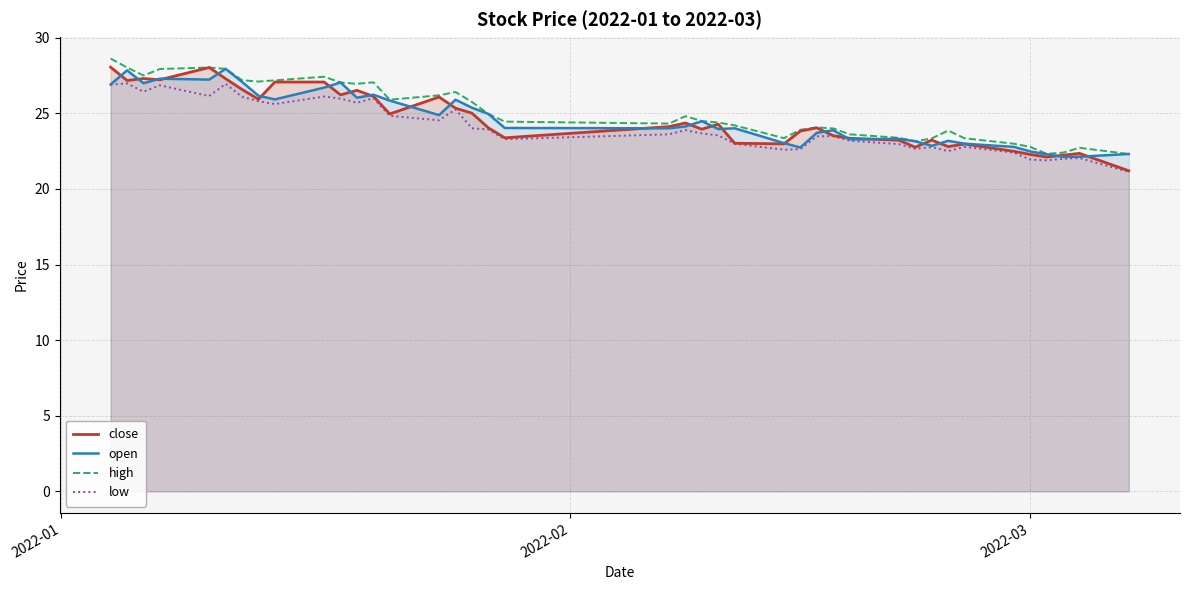

Which series has the widest spread of values?

close